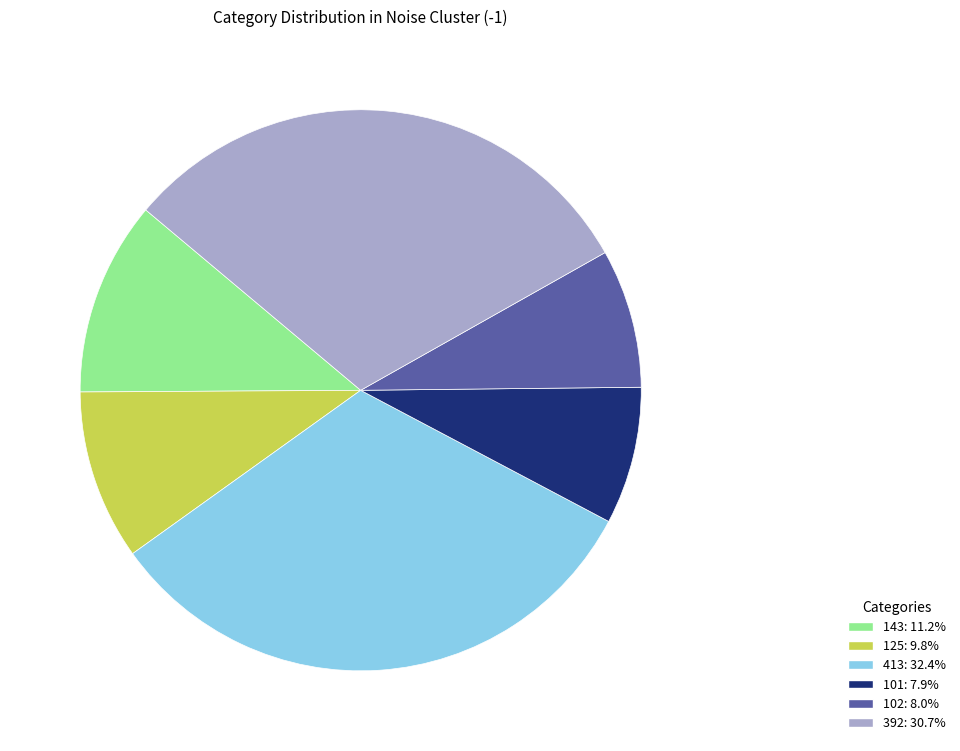

Is the sum of 101: 7.9% and 125: 9.8% greater than half?

No